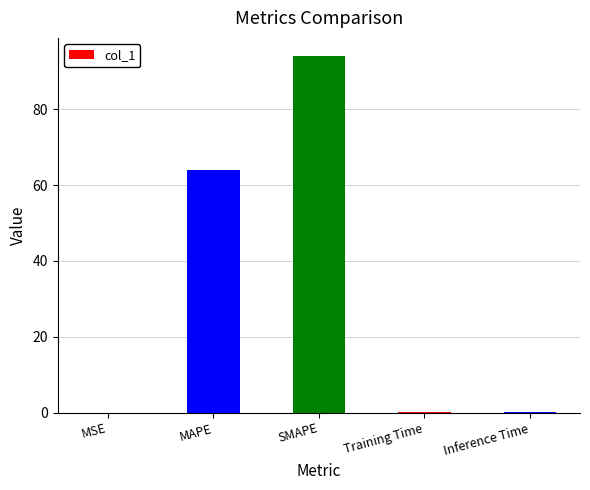

What is the sum of all values?

158.3